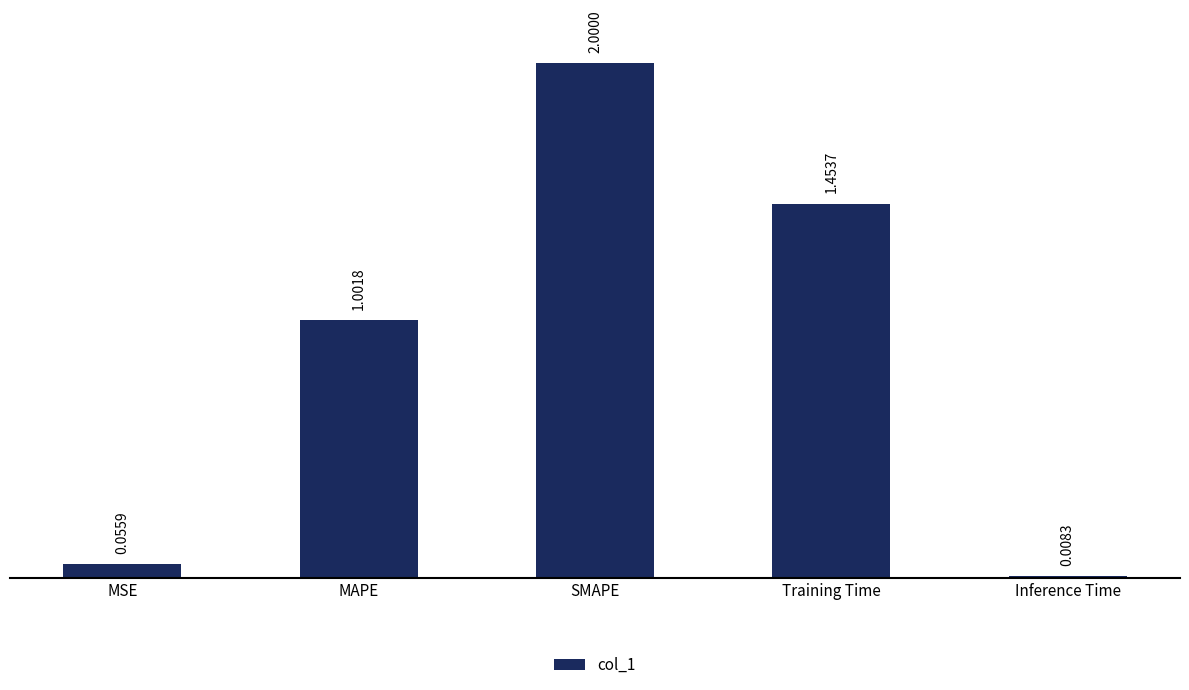

What is the difference between the second highest and second lowest values?

1.4